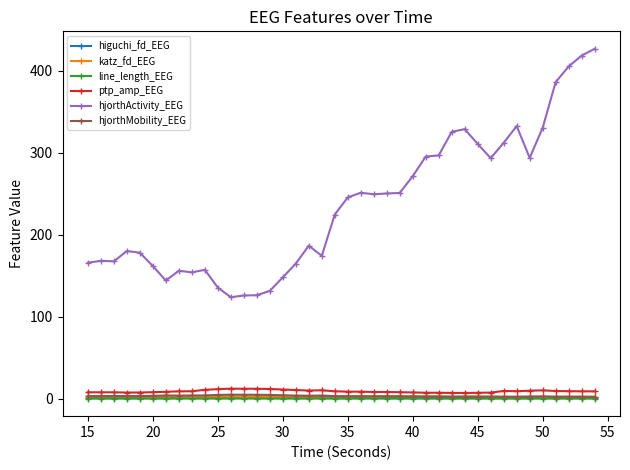

Which series has the largest total across all categories?

hjorthActivity_EEG